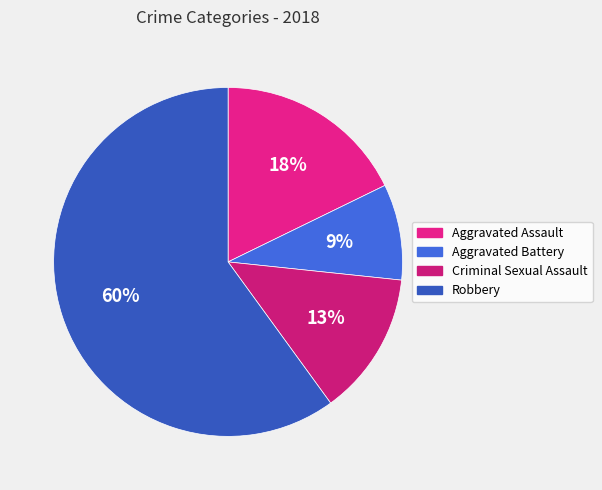

Which category has the biggest portion of the pie?

Robbery